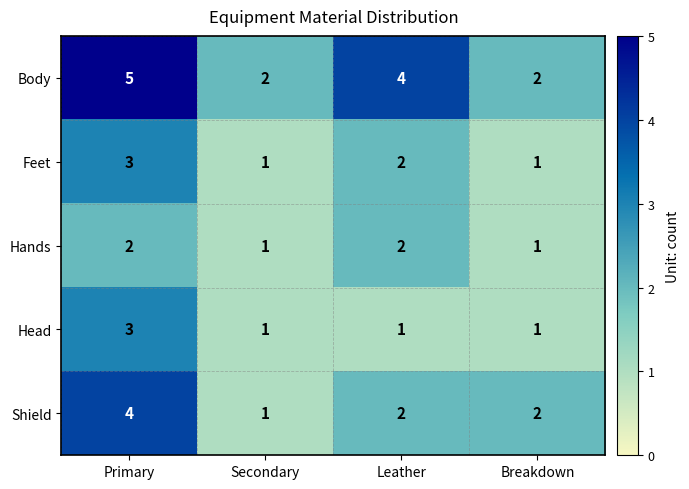

Which series changed the most between Primary and Breakdown?

Body